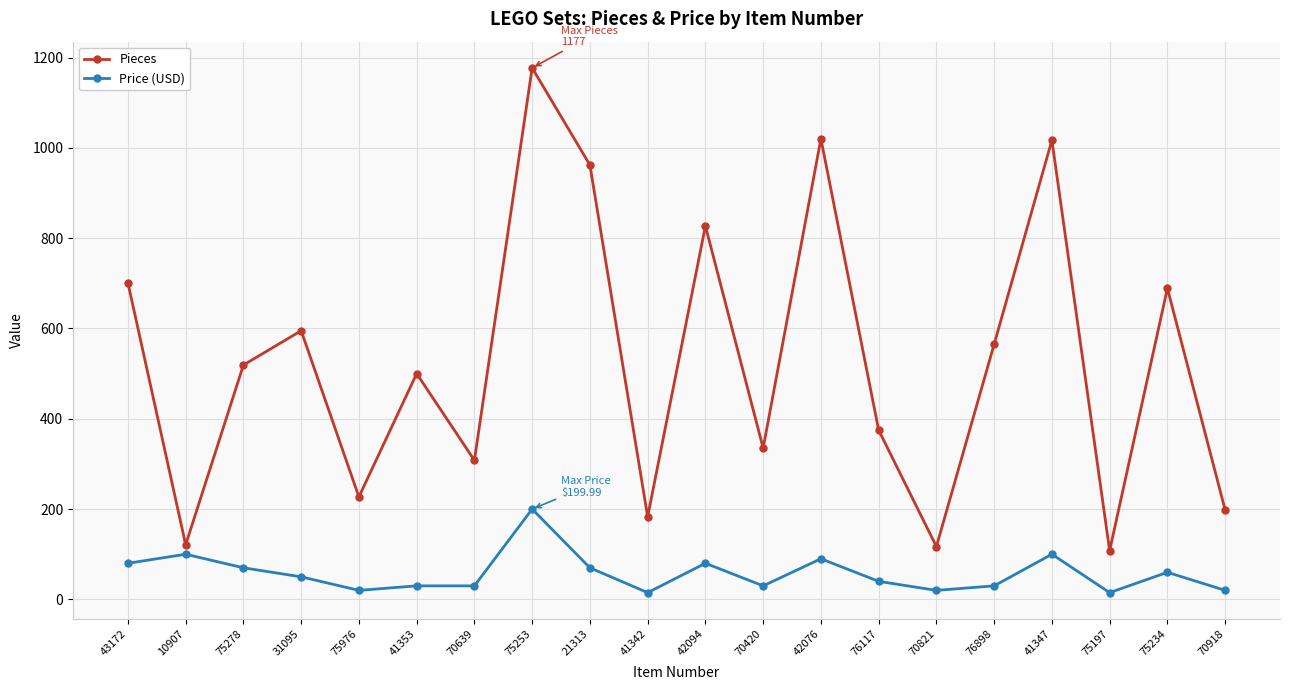

True or false: Pieces has more than 0 points higher than both neighbors.

True